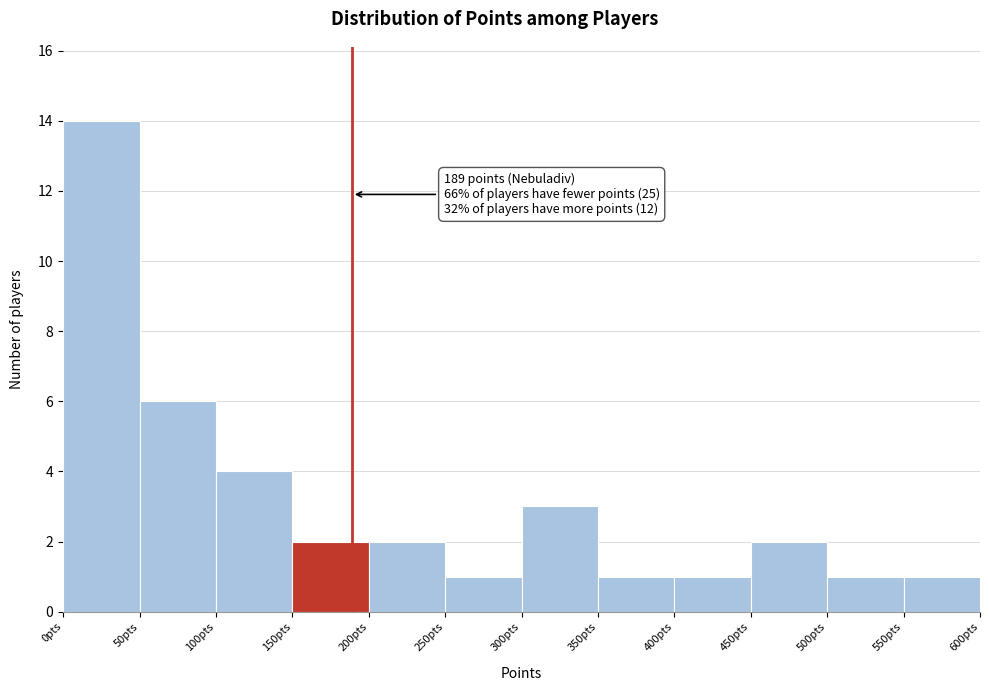

Over which range of the x-axis is the bar tallest?

0 to 50